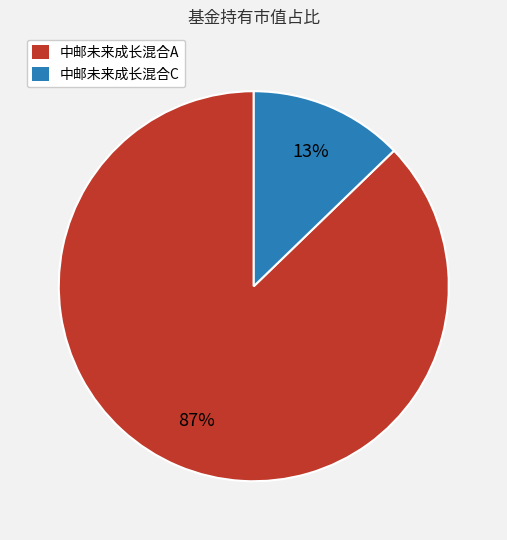

Do 中邮未来成长混合C and 中邮未来成长混合A together represent more than half of the pie?

Yes